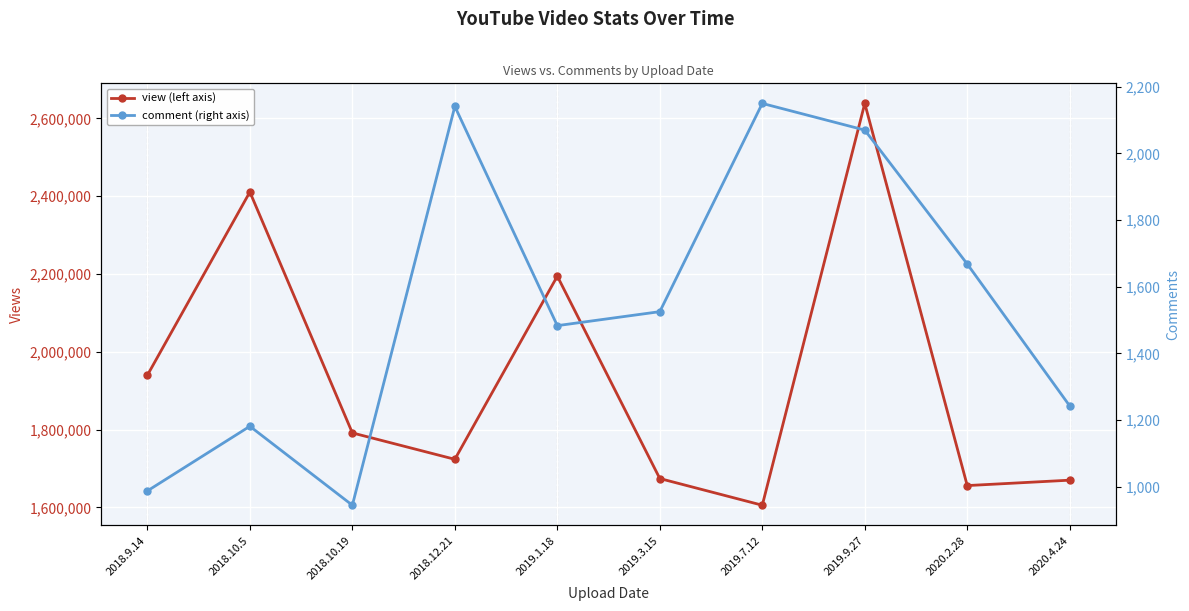

Is this an area chart (filled region under the line)?

No